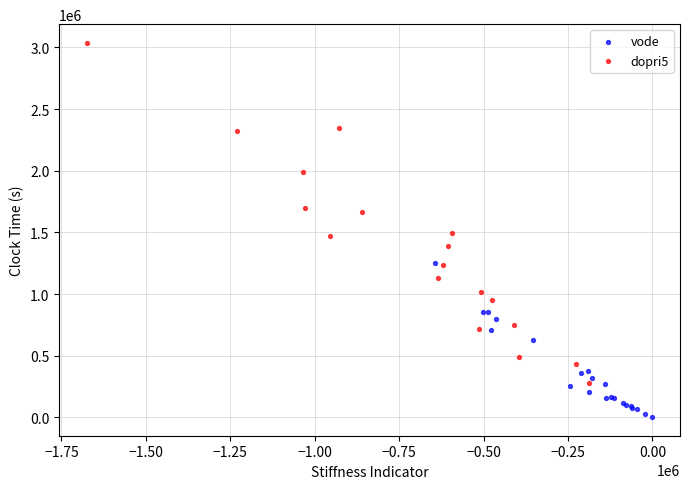

Which series contains the lowest Y value?

vode